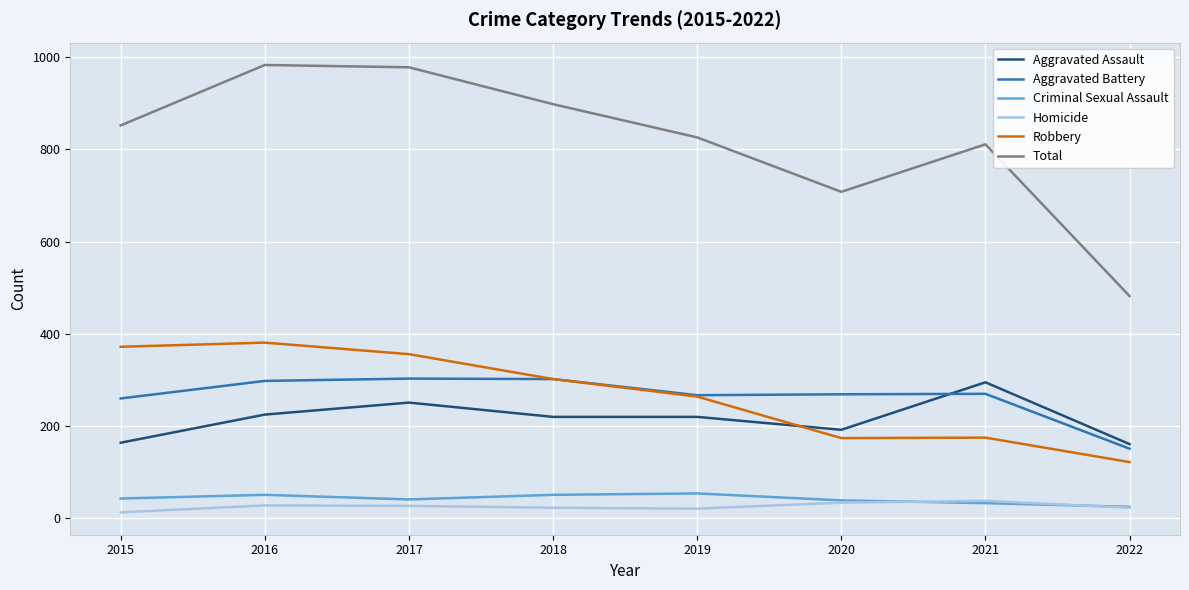

The Total series shows 1705 at 2016. True or false?

False